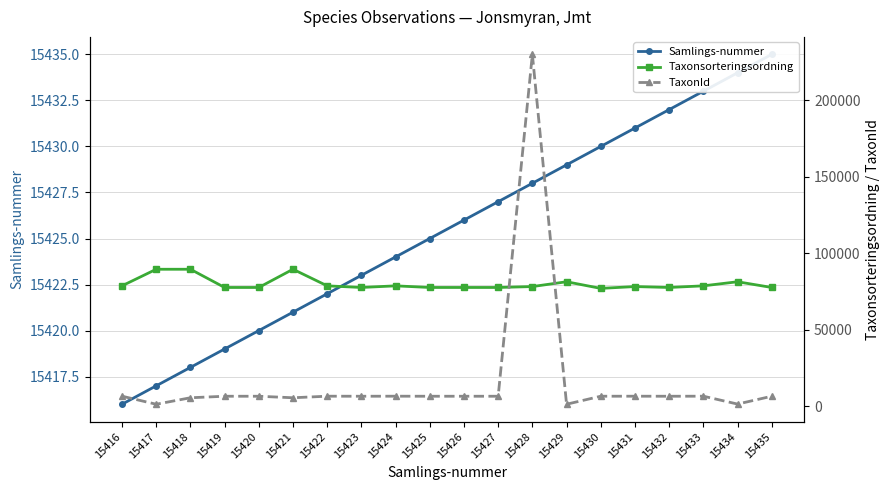

What is the sum of the TaxonId values at 15431 and 15432?

12878